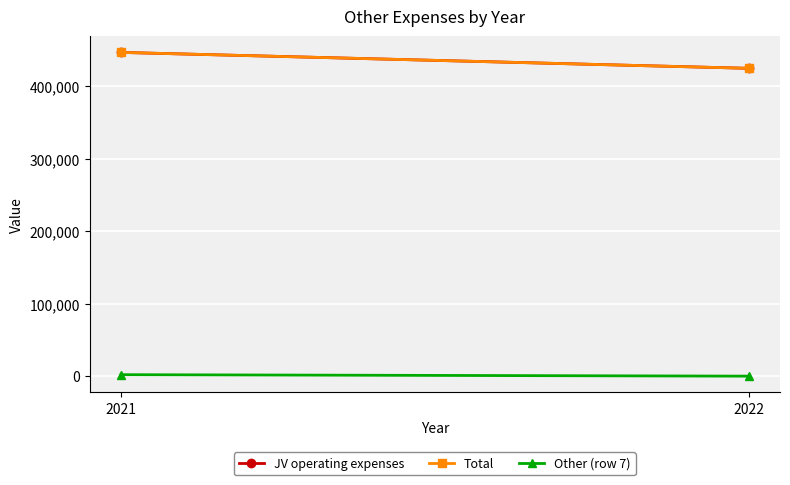

Where is JV operating expenses nearest to the value 435673?

2021